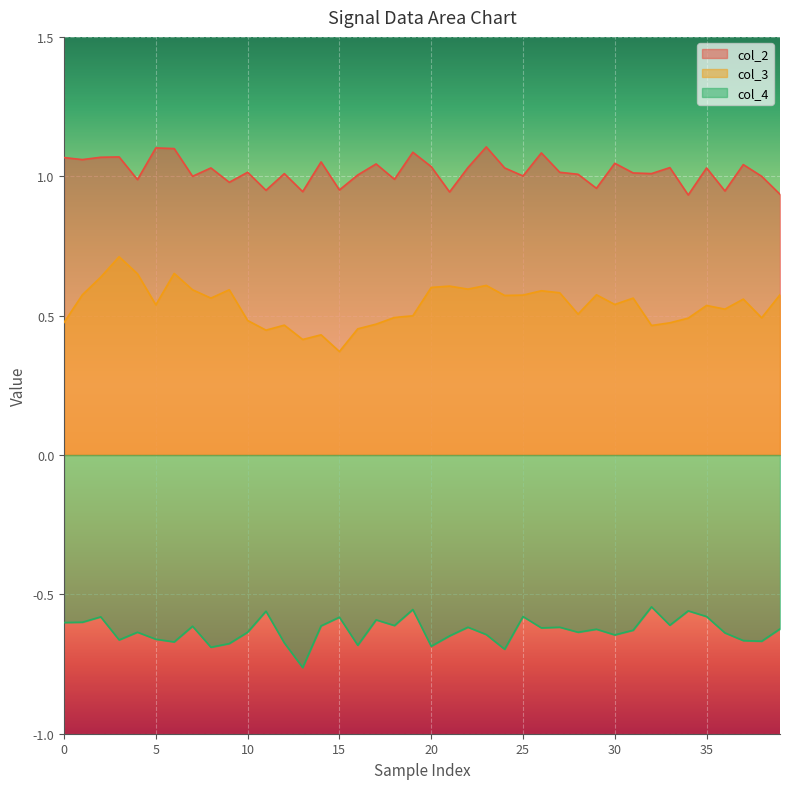

What is the average value of the col_3 series?

0.5